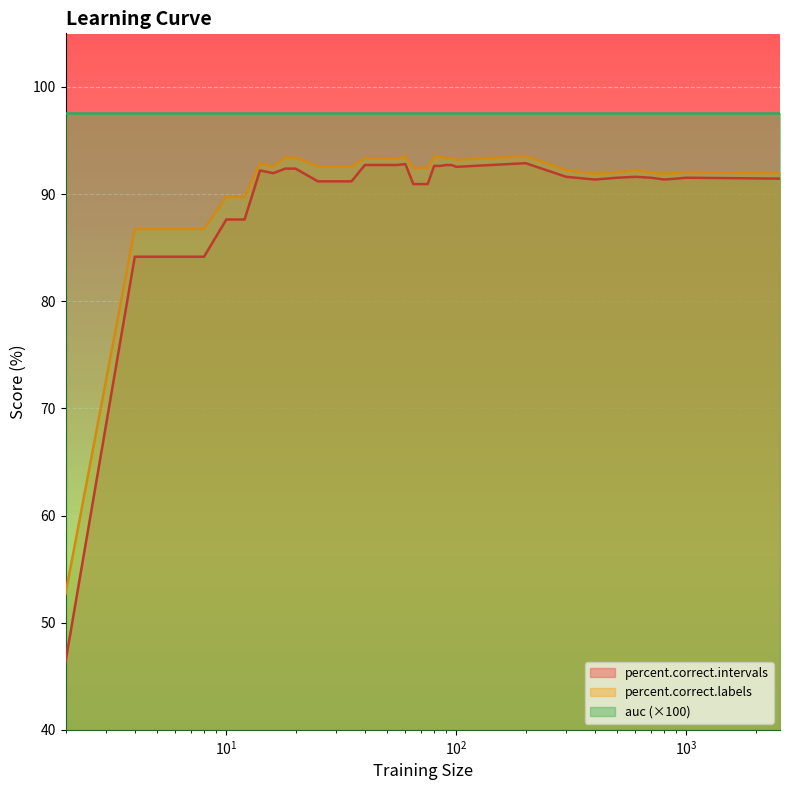

What is the lowest value of the percent.correct.intervals series?

46.4